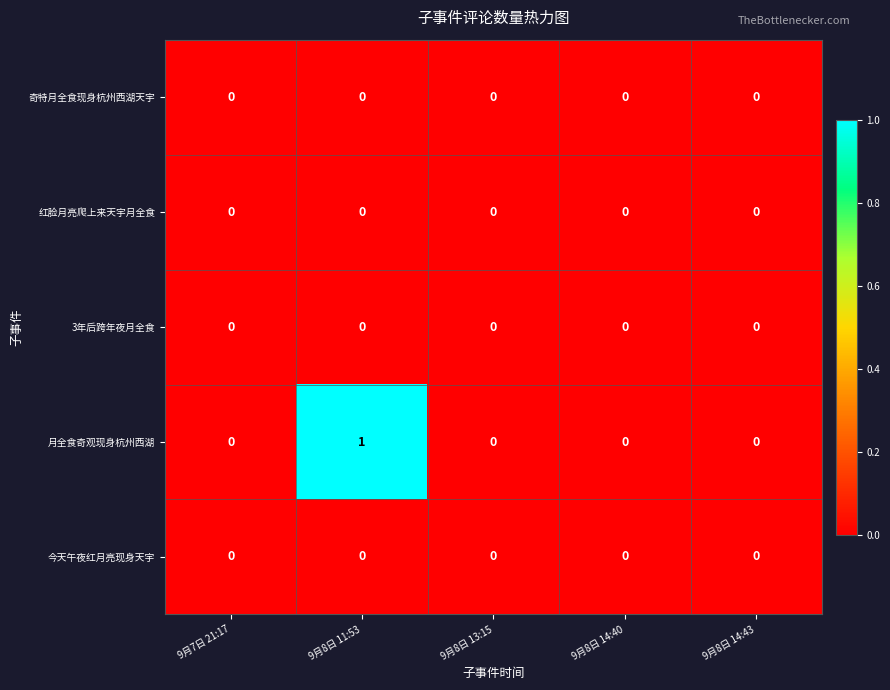

The value of 红脸月亮爬上来天宇月全食 at 9月8日 14:43 is 0. True or false?

True